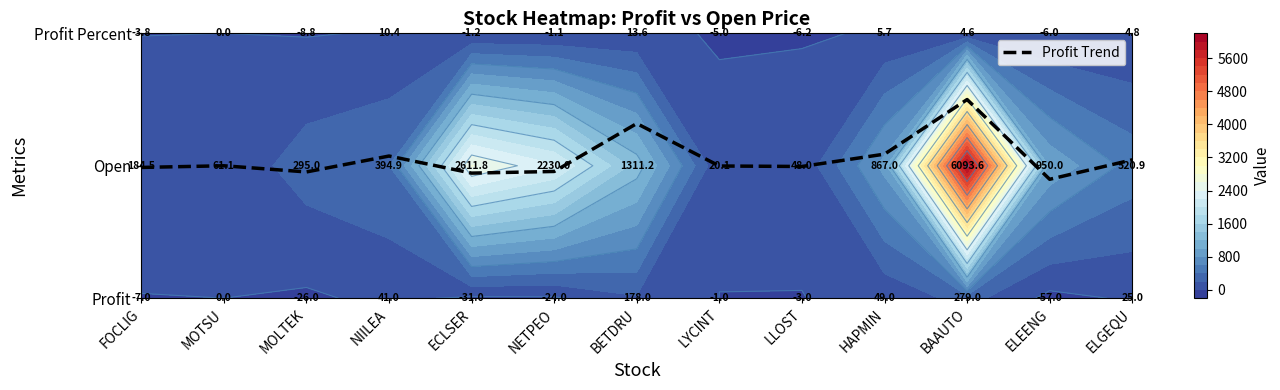

The value at ECLSER is 0.2. True or false?

False